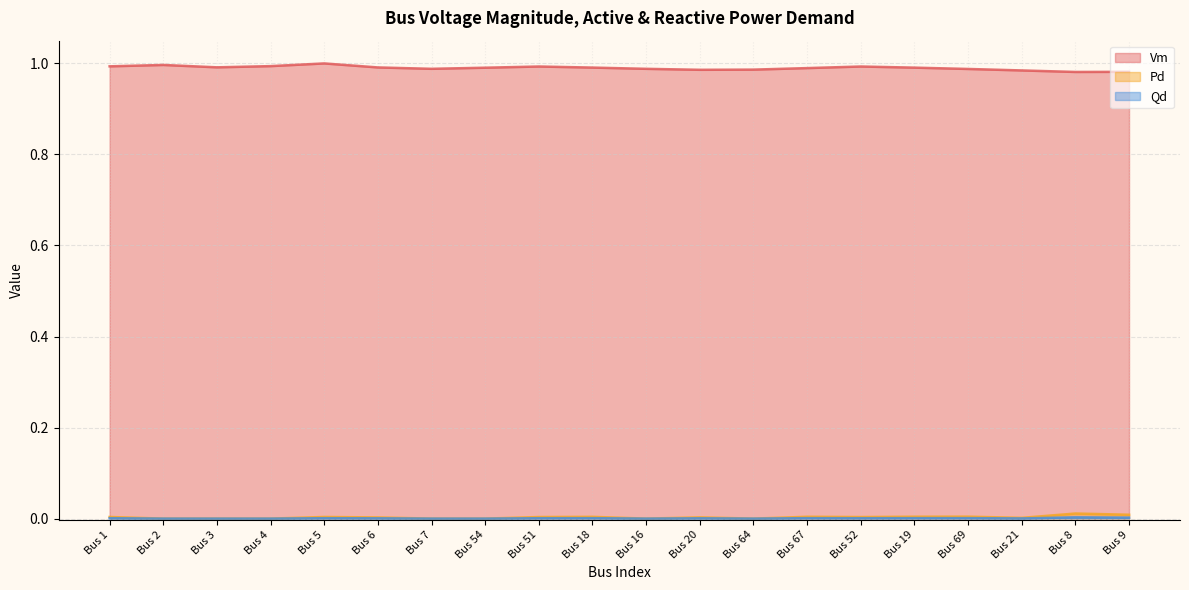

List the series in order of their peak value, highest first.

Vm, Pd, Qd